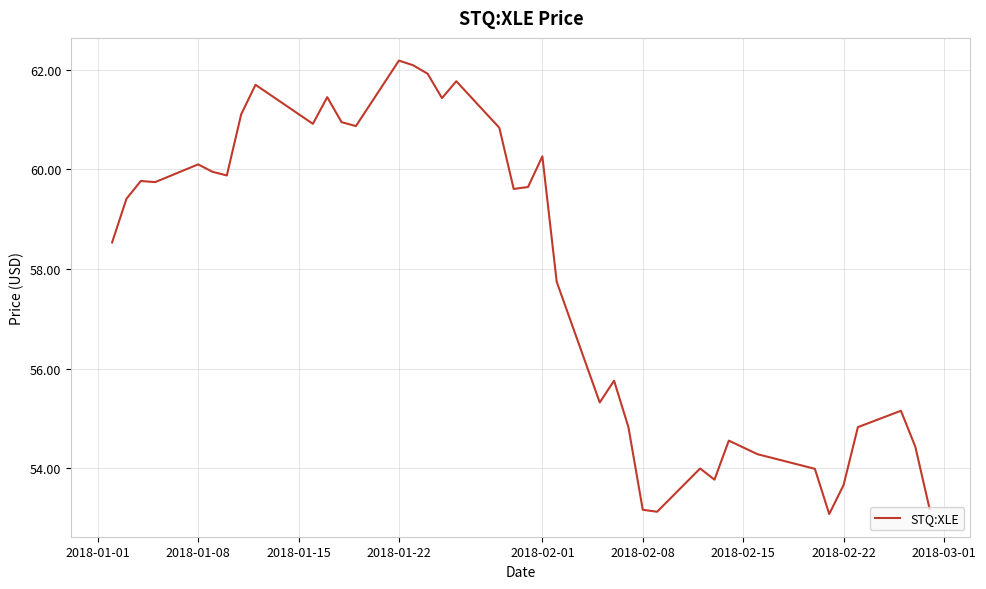

What is the greatest value displayed?

62.2